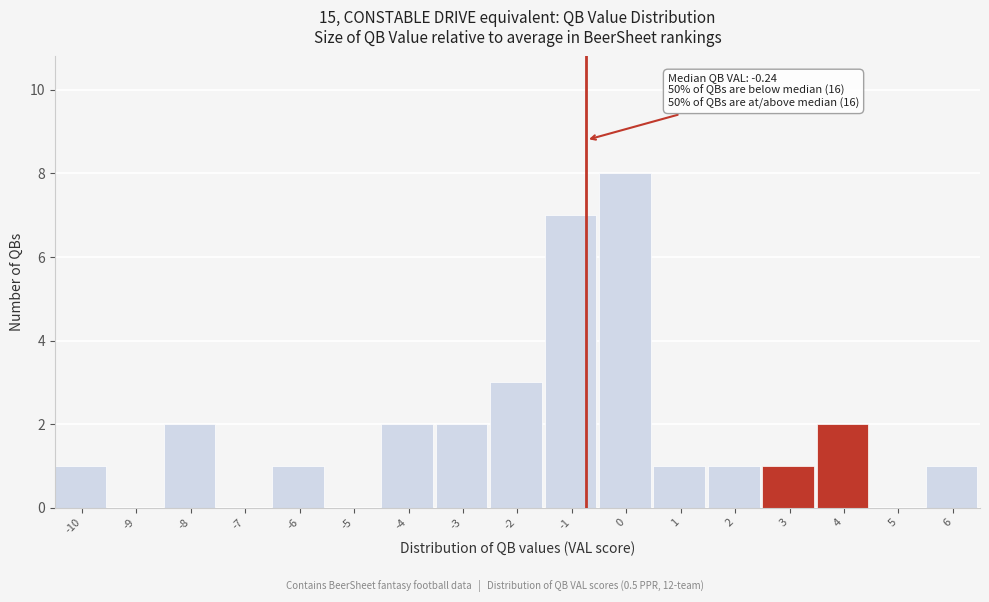

Reading left to right, list all the values displayed in this chart.

-10=1	-9=0	-8=2	-7=0	-6=1	-5=0	-4=2	-3=2	-2=3	-1=7	0=8	1=1	2=1	3=1	4=2	5=0	6=1